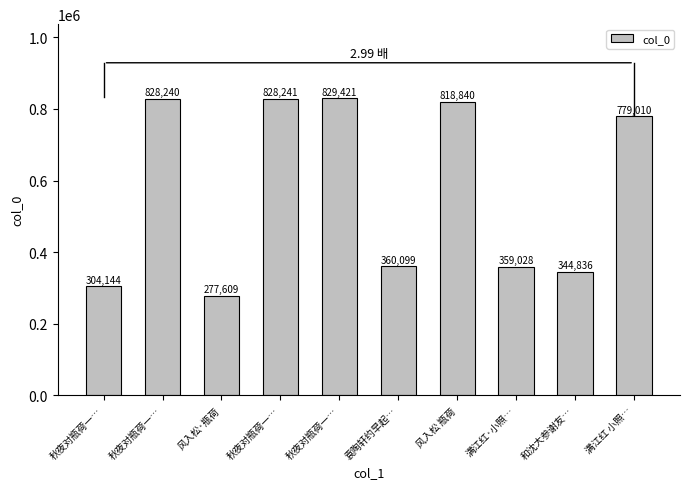

Which category has the lowest value across all series?

风入松·瓶荷